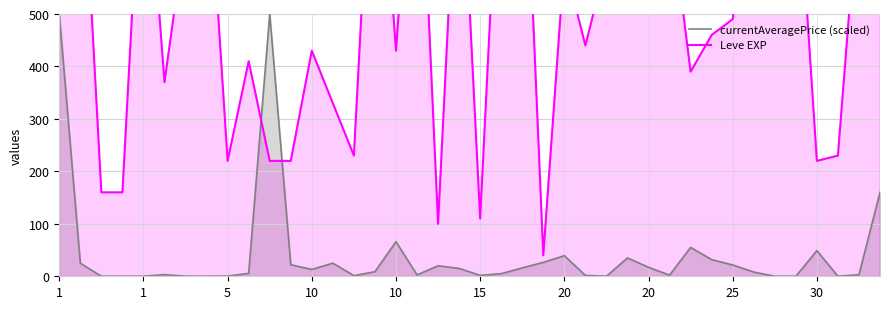

The value of Leve EXP at 5 is 226.4. True or false?

False